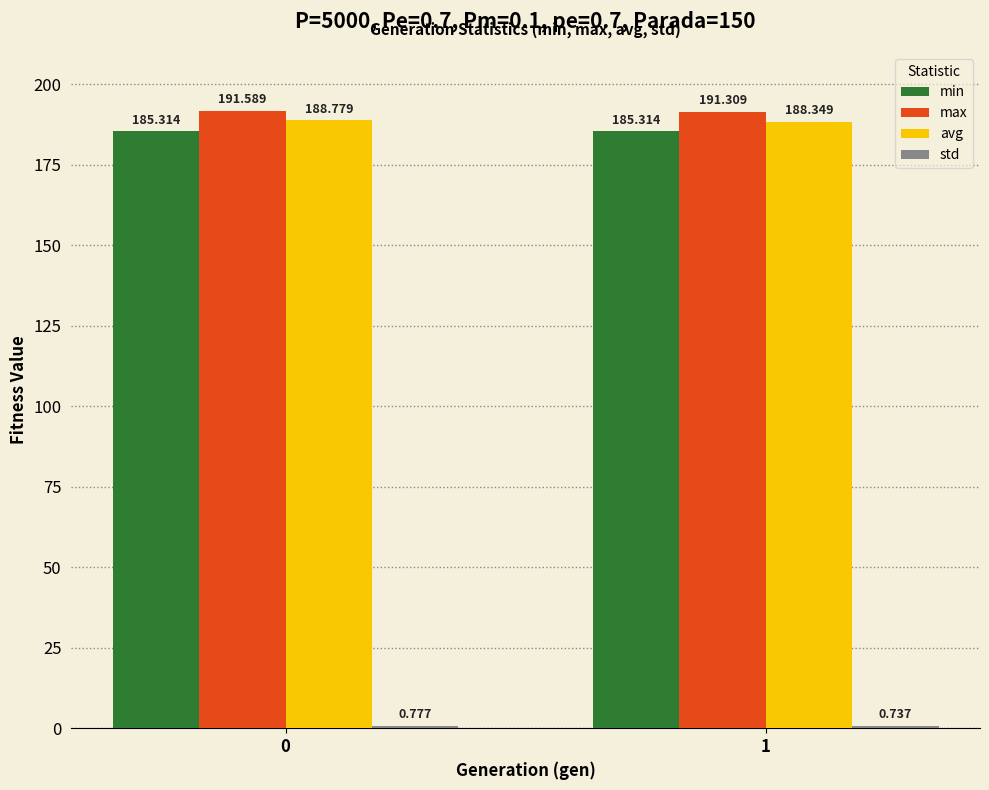

Which series has the widest spread of values?

avg